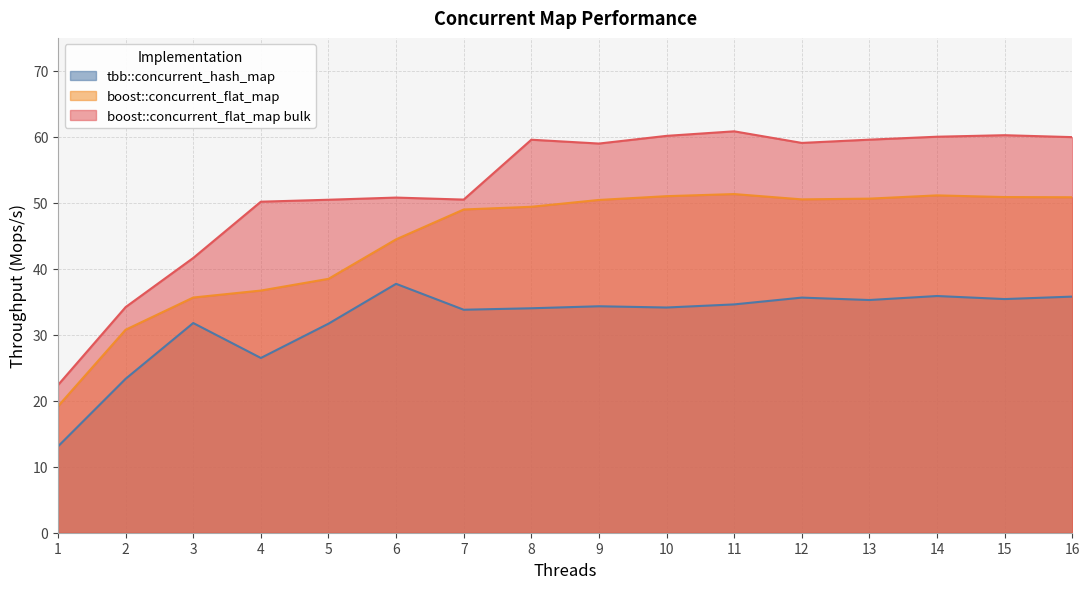

Reading left to right, list all the values displayed in this chart.

tbb::concurrent_hash_map: 1=13.1	2=23.3	3=31.8	4=26.5	5=31.7	6=37.7	7=33.8	8=34.0	9=34.3	10=34.1	11=34.6	12=35.6	13=35.3	14=35.9	15=35.4	16=35.8
boost::concurrent_flat_map: 1=19.2	2=30.8	3=35.6	4=36.7	5=38.5	6=44.5	7=49.0	8=49.4	9=50.4	10=51.0	11=51.3	12=50.5	13=50.6	14=51.1	15=50.9	16=50.8
boost::concurrent_flat_map bulk: 1=22.4	2=34.2	3=41.6	4=50.2	5=50.5	6=50.8	7=50.5	8=59.6	9=59.0	10=60.1	11=60.8	12=59.1	13=59.6	14=60.0	15=60.2	16=60.0